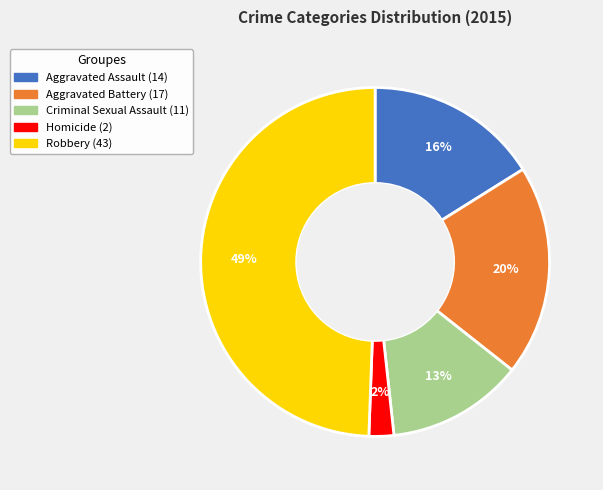

Is Aggravated Assault the majority of the pie?

No